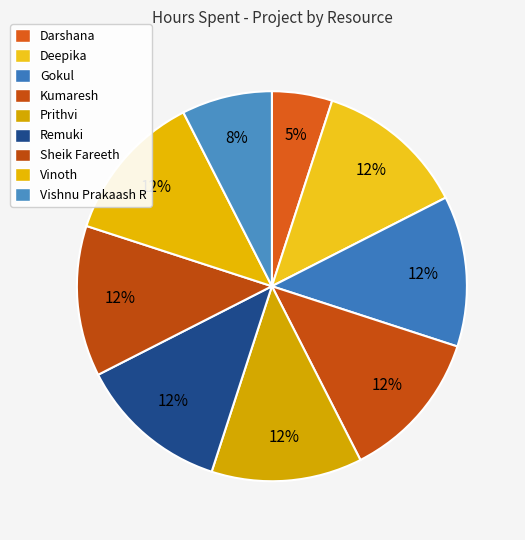

Does Prithvi account for over 50% of the chart?

No